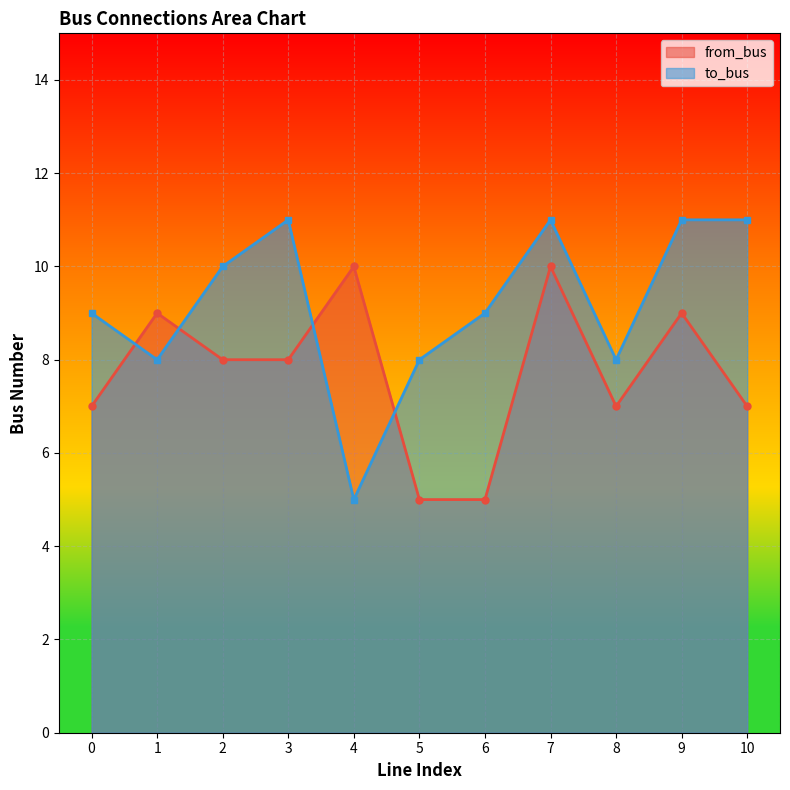

Which series ends up on top after the final intersection of from_bus and to_bus?

to_bus